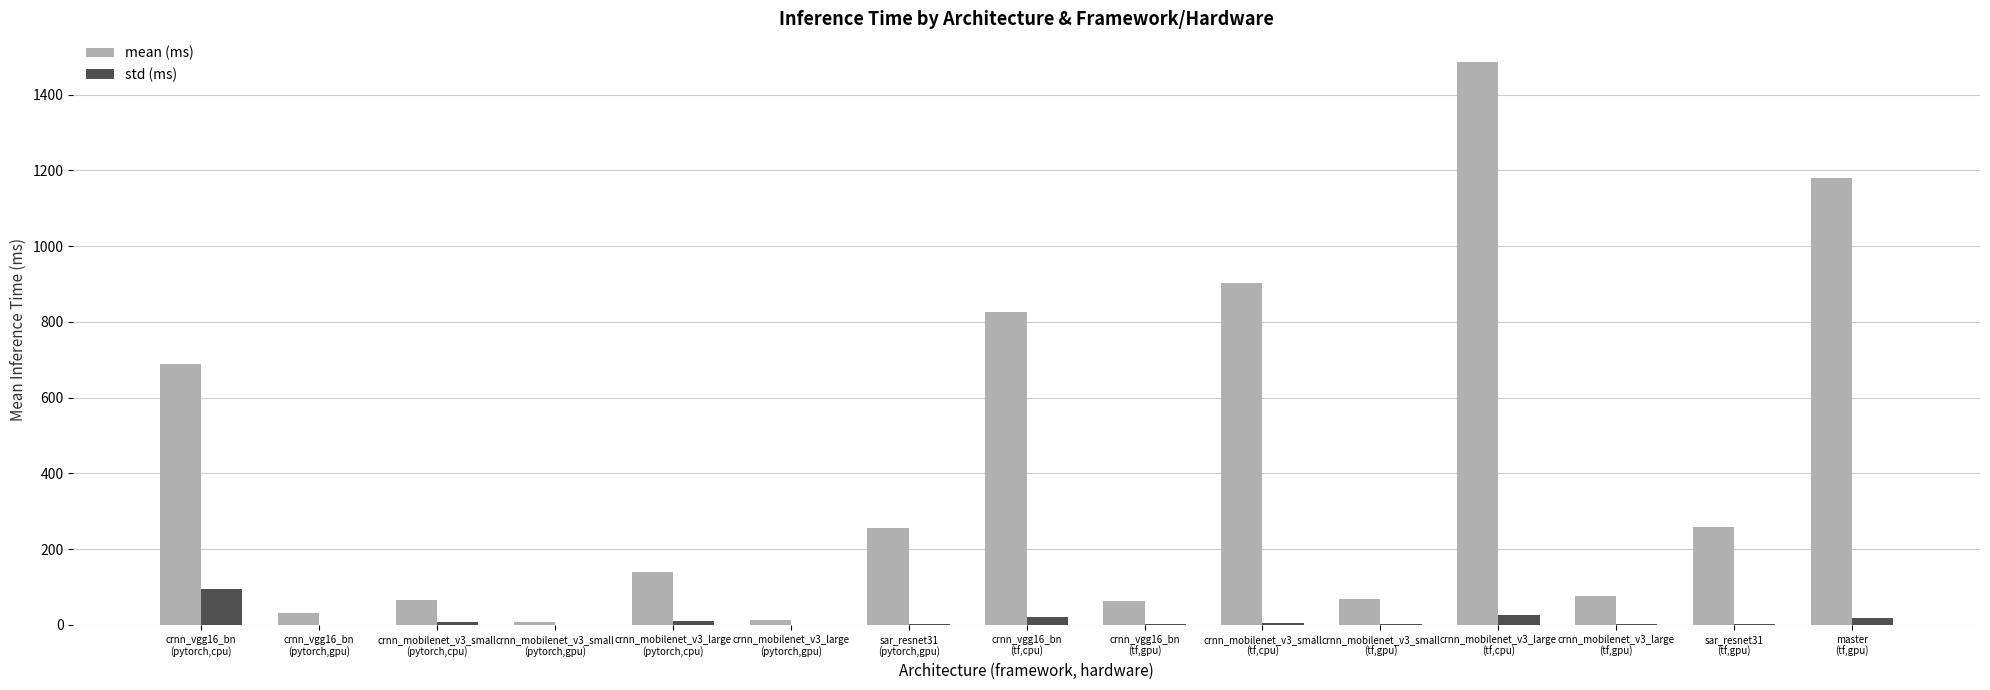

Which series has the largest range (max minus min)?

mean (ms)